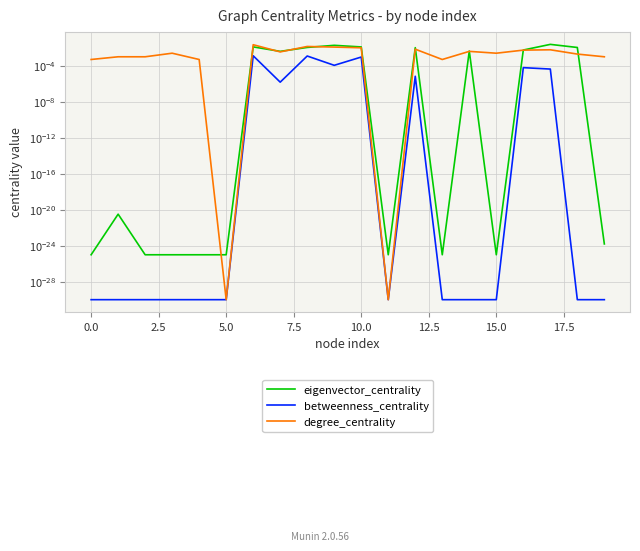

Which series has the largest total across all categories?

eigenvector_centrality